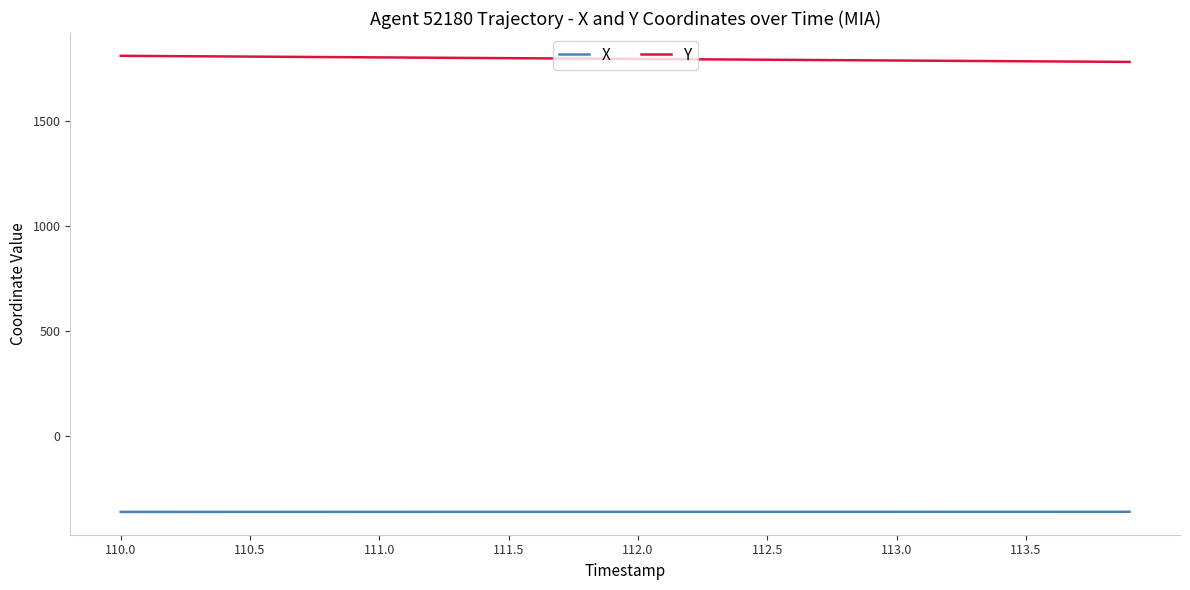

What is the sum of all X values?

-14369.1